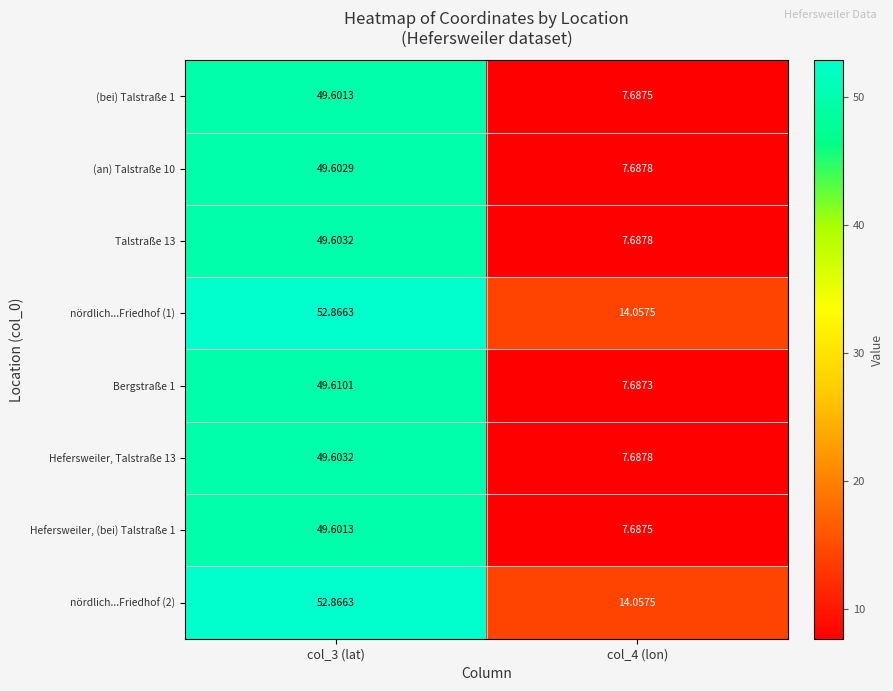

Reading left to right, transcribe all the data shown in this chart.

(bei) Talstraße 1: col_3 (lat)=49.6	col_4 (lon)=7.7
(an) Talstraße 10: col_3 (lat)=49.6	col_4 (lon)=7.7
Talstraße 13: col_3 (lat)=49.6	col_4 (lon)=7.7
nördlich...Friedhof (1): col_3 (lat)=52.9	col_4 (lon)=14.1
Bergstraße 1: col_3 (lat)=49.6	col_4 (lon)=7.7
Hefersweiler, Talstraße 13: col_3 (lat)=49.6	col_4 (lon)=7.7
Hefersweiler, (bei) Talstraße 1: col_3 (lat)=49.6	col_4 (lon)=7.7
nördlich...Friedhof (2): col_3 (lat)=52.9	col_4 (lon)=14.1